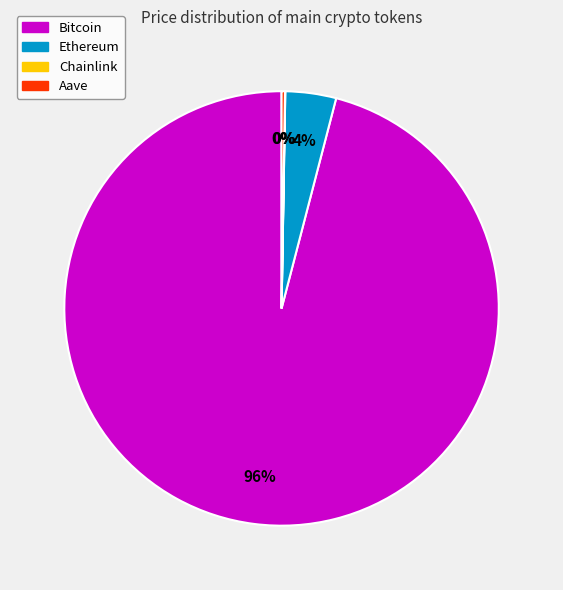

Which slice is the largest?

Bitcoin